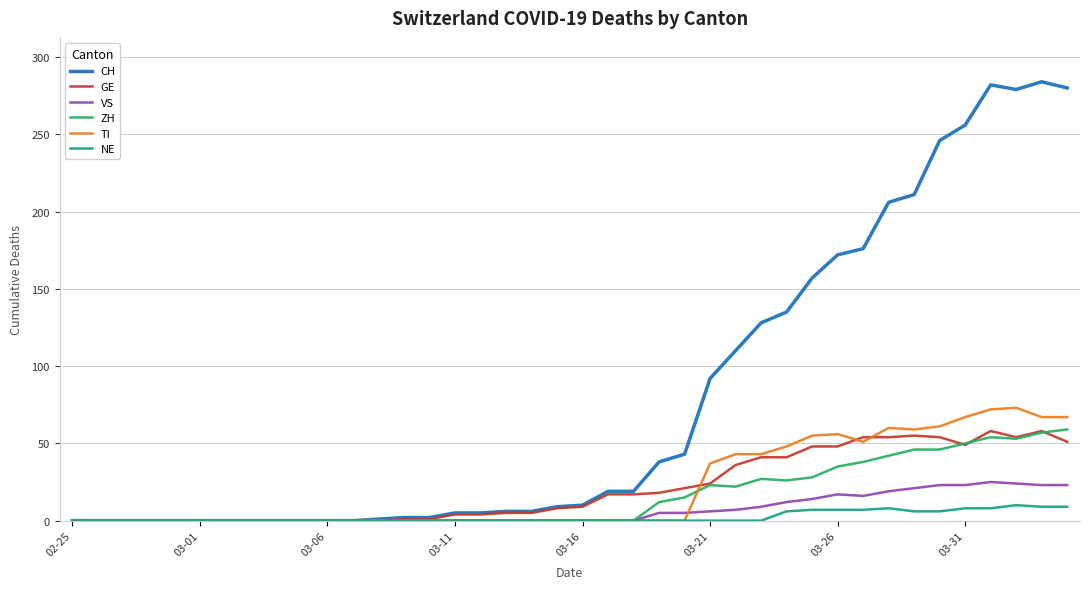

Does the chart display data point markers on the line(s)?

No